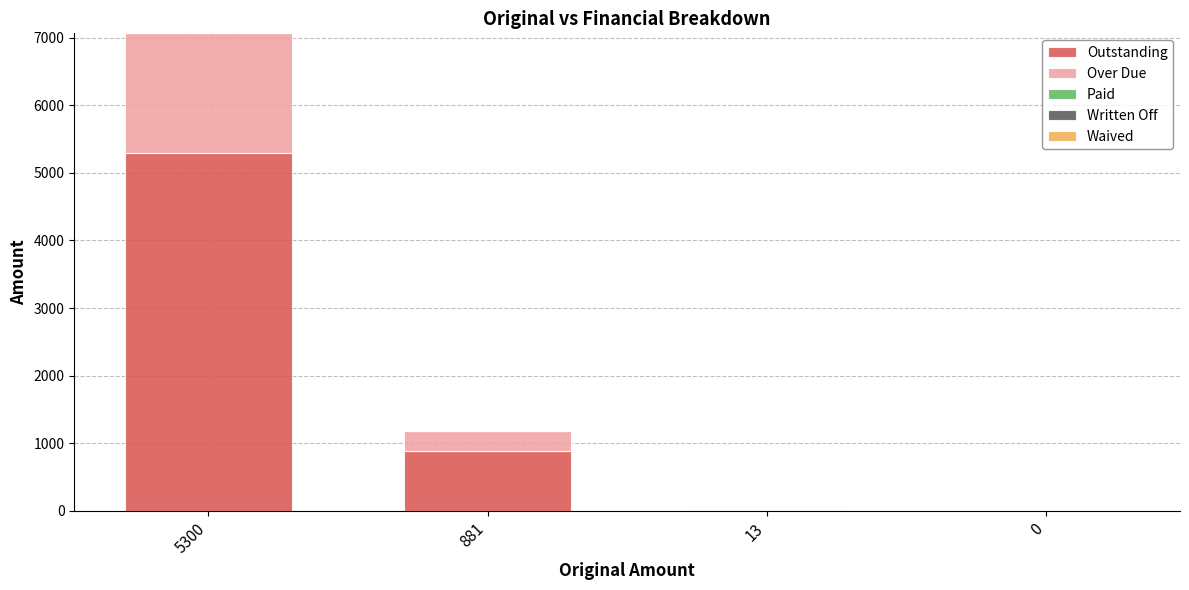

What is the total value across all series at 881?

1174.7